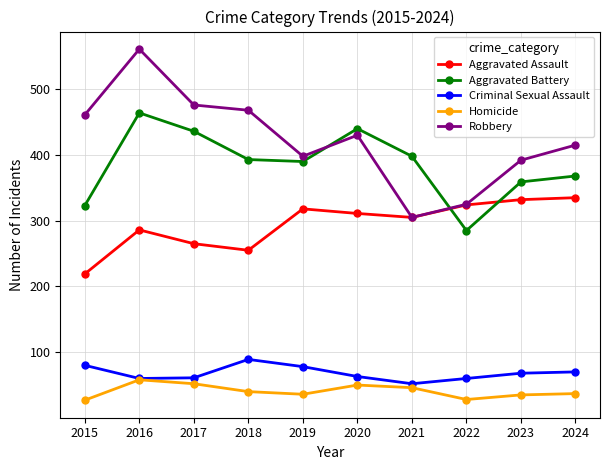

List the series in order of their peak value, highest first.

Robbery, Aggravated Battery, Aggravated Assault, Criminal Sexual Assault, Homicide